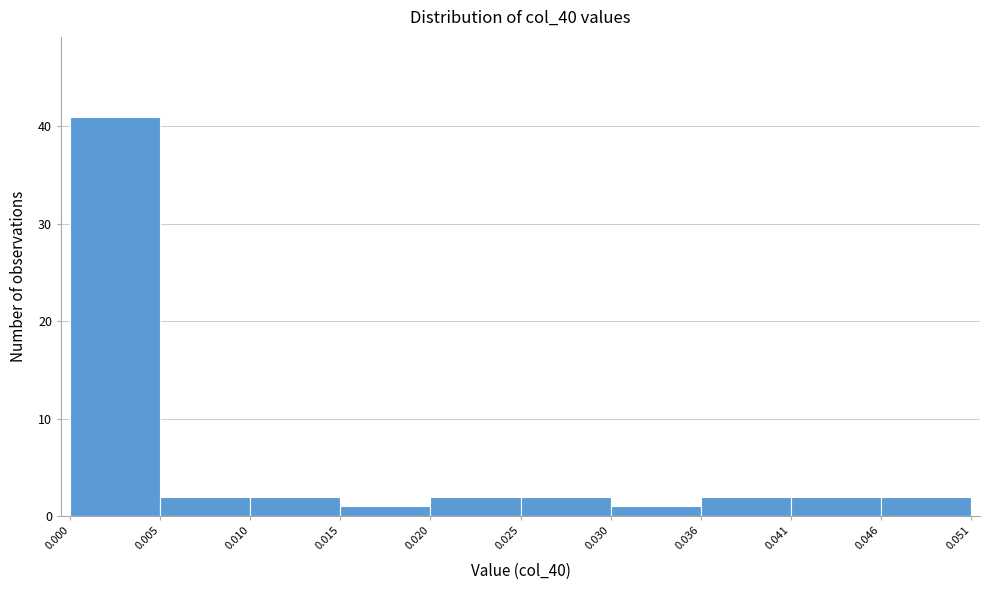

Reading left to right, transcribe this chart: for each bar, give the range it covers on the x-axis and its height. The values are not printed on the chart, so give them approximately, as read against the axis.

0.000 to 0.005: 41
0.005 to 0.010: 2
0.010 to 0.015: 2
0.015 to 0.020: 1
0.020 to 0.025: 2
0.025 to 0.030: 2
0.030 to 0.036: 1
0.036 to 0.041: 2
0.041 to 0.046: 2
0.046 to 0.051: 2